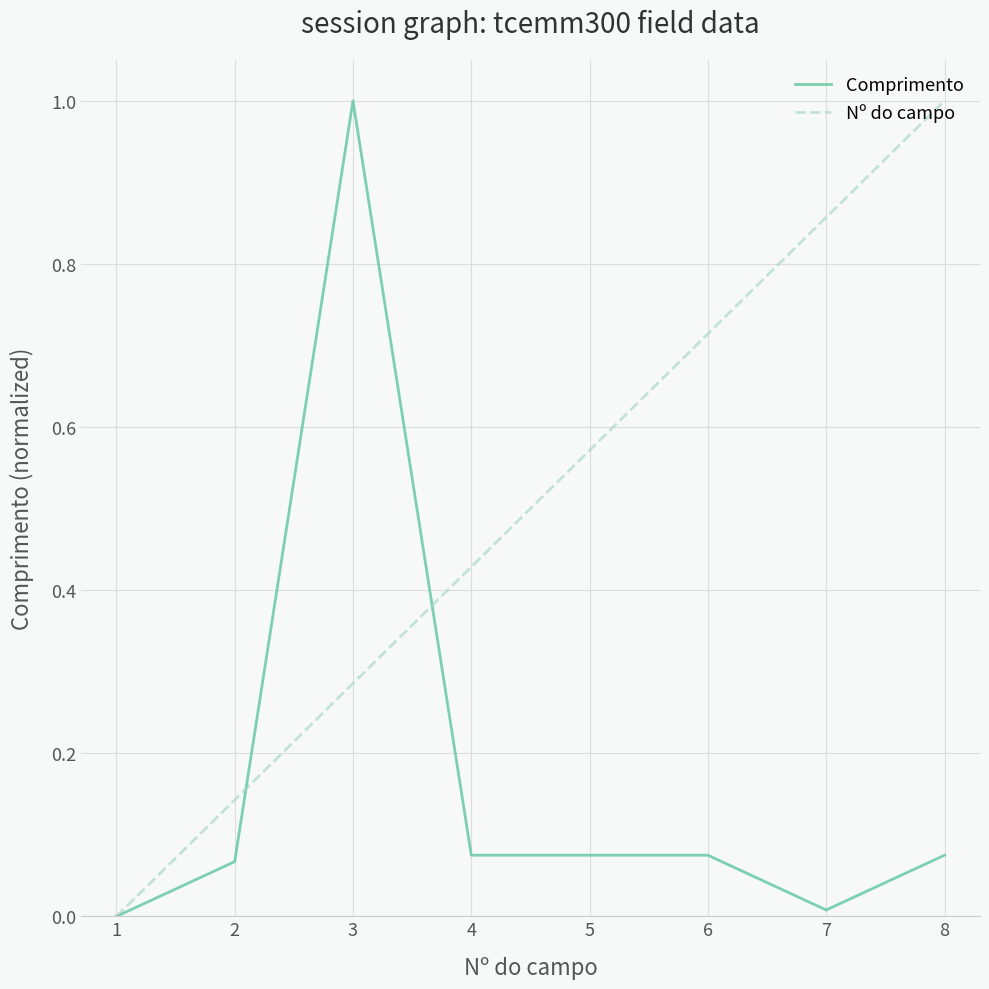

What are all the series names shown in the legend?

Comprimento, Nº do campo